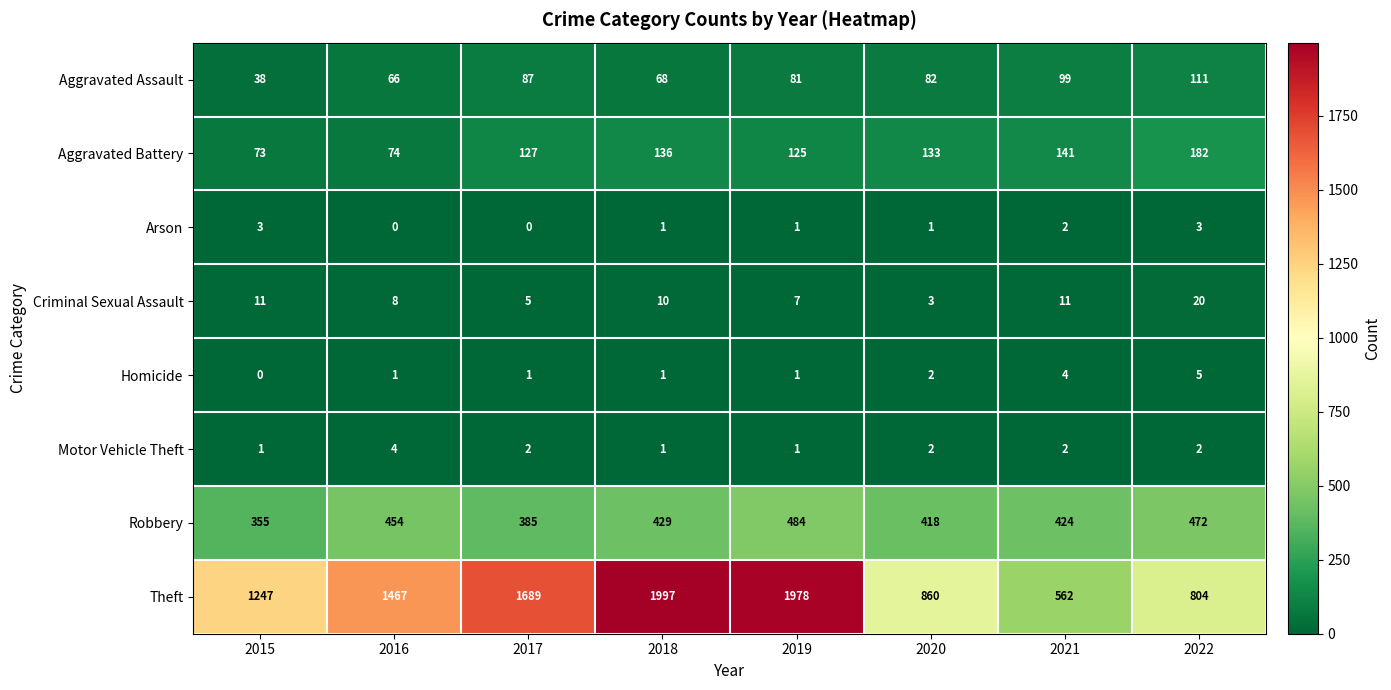

At which category is the sum across all series the highest?

2019